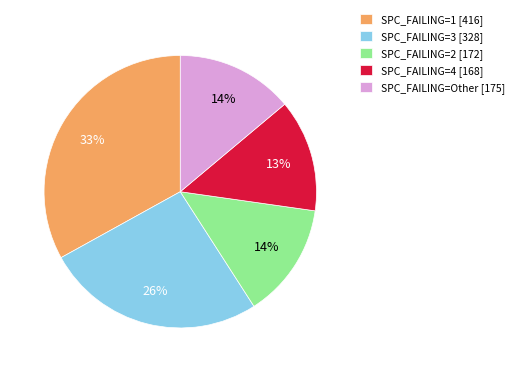

To the nearest percent, what portion does SPC_FAILING=2 [172] represent?

14%